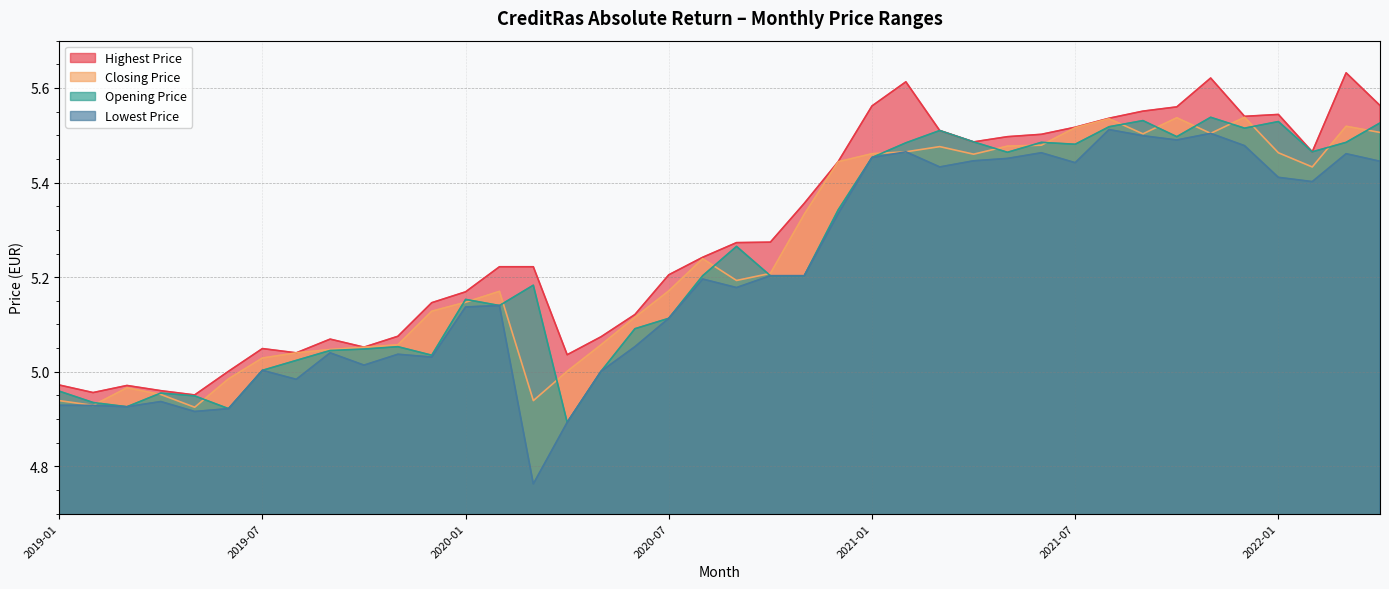

What is the greatest value displayed?

5.6